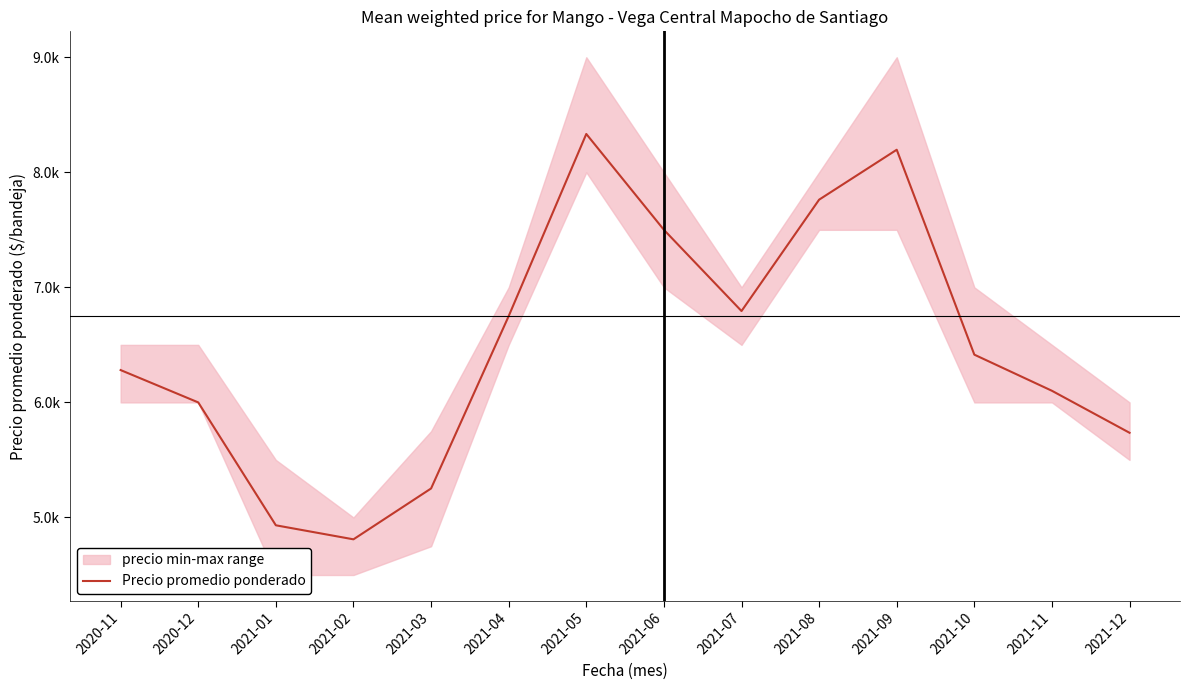

What is the change in value from 2020-12 to 2021-03?

-748